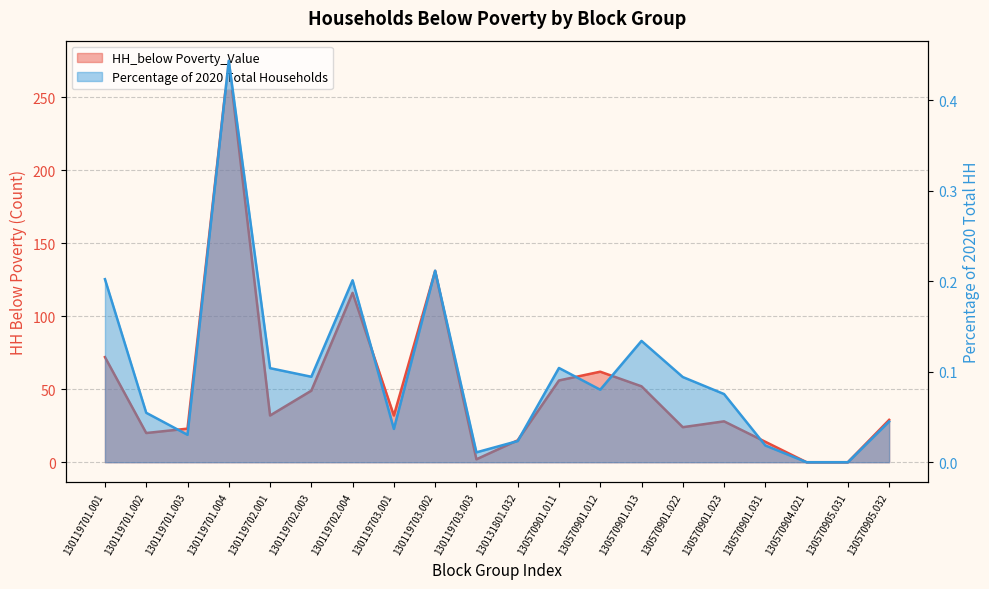

True or false: Percentage of 2020 Total Households and HH_below Poverty_Value intersect in this chart.

False